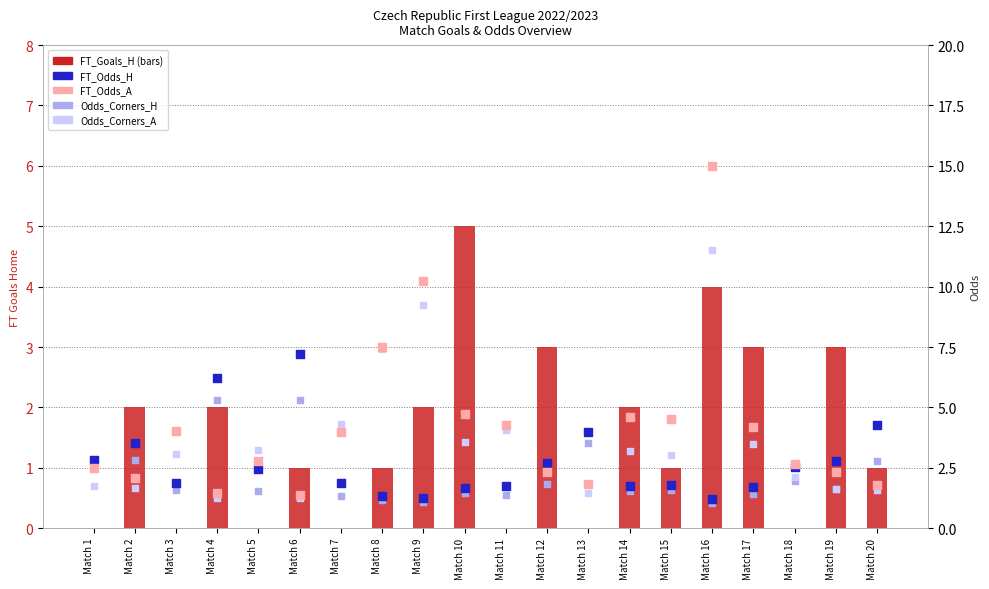

At which category is the sum across all series the highest?

Match 16